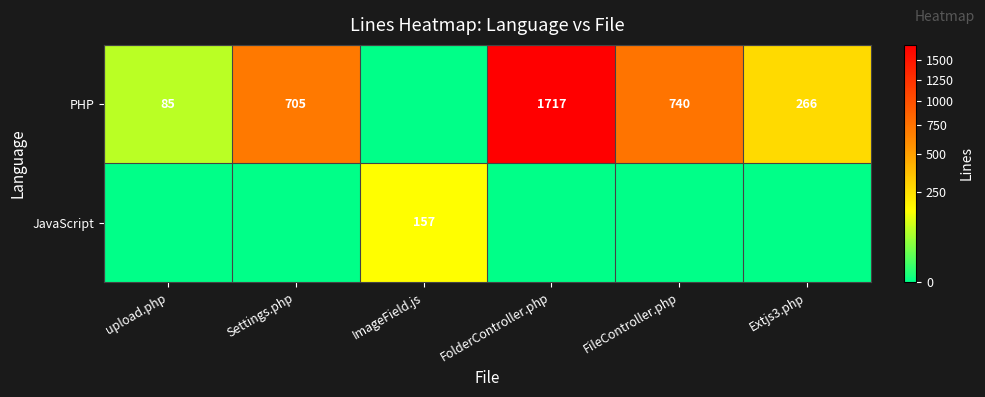

Count the number of data series in this chart.

2